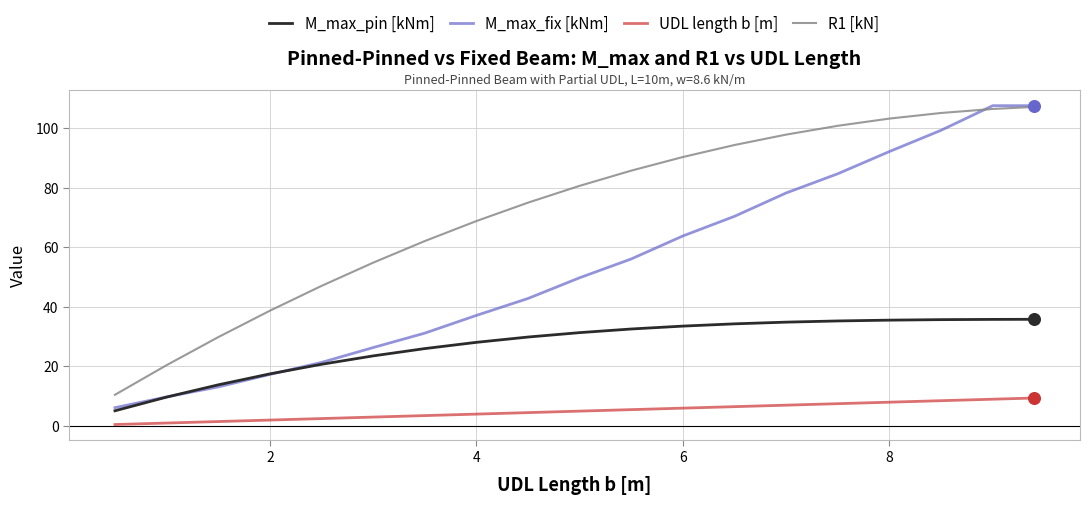

At how many categories does at least one series exceed 17?

18